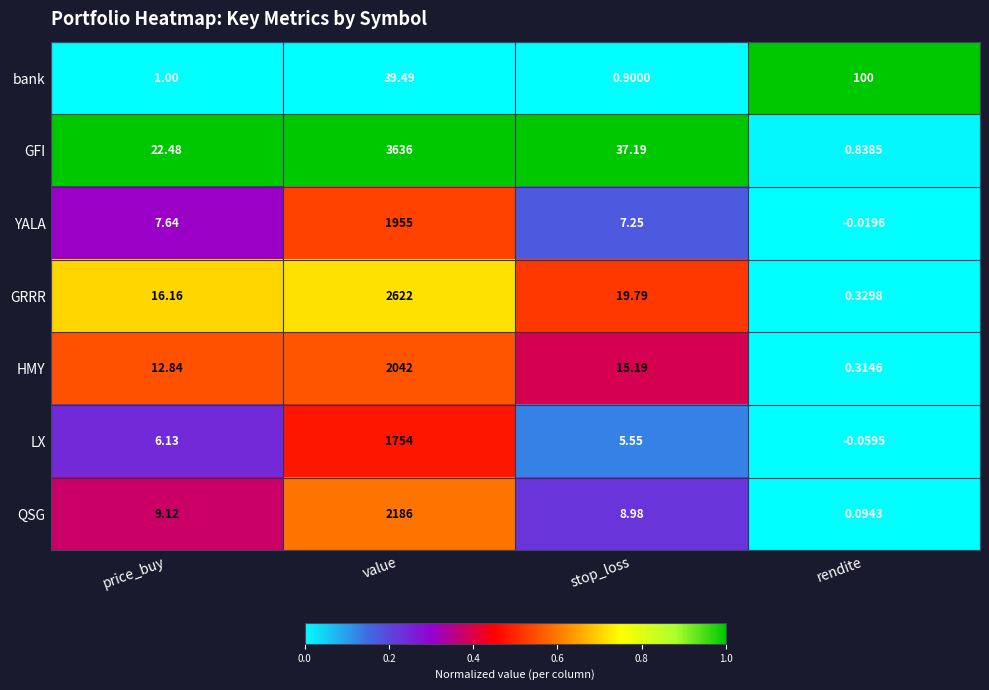

Which category has the highest value across all series?

value